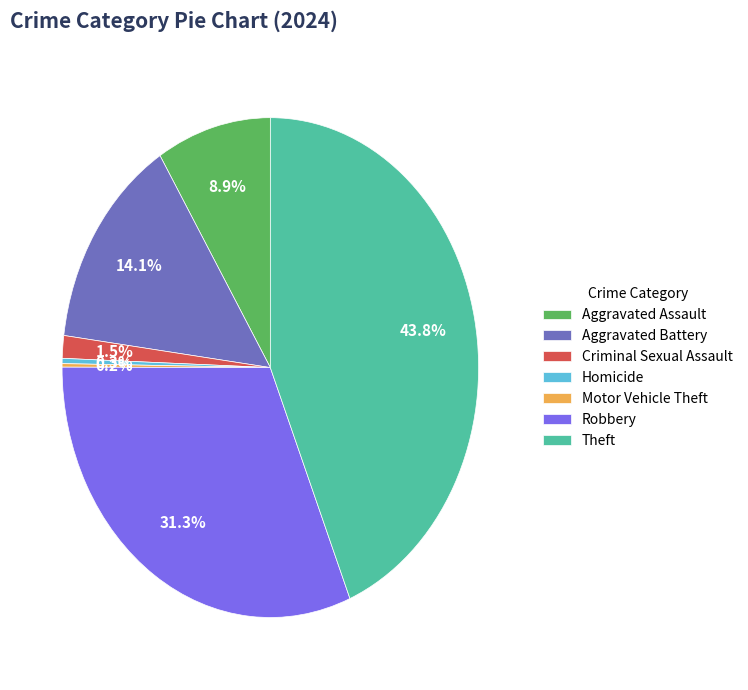

Approximately how many times larger is the value at Theft compared to Aggravated Assault?

4.9